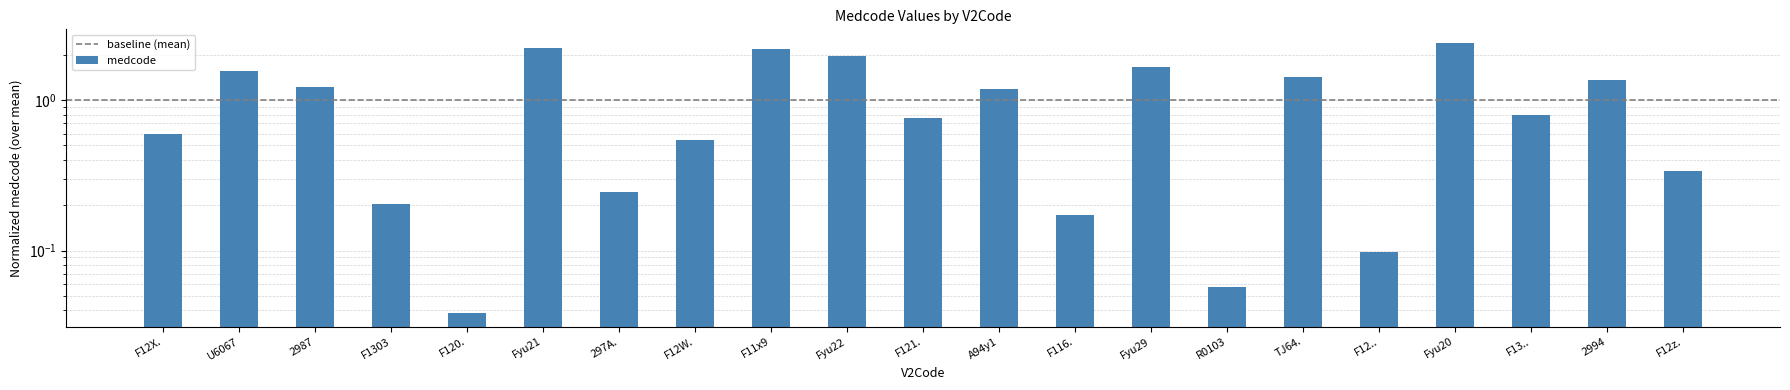

Are the bars horizontal?

No